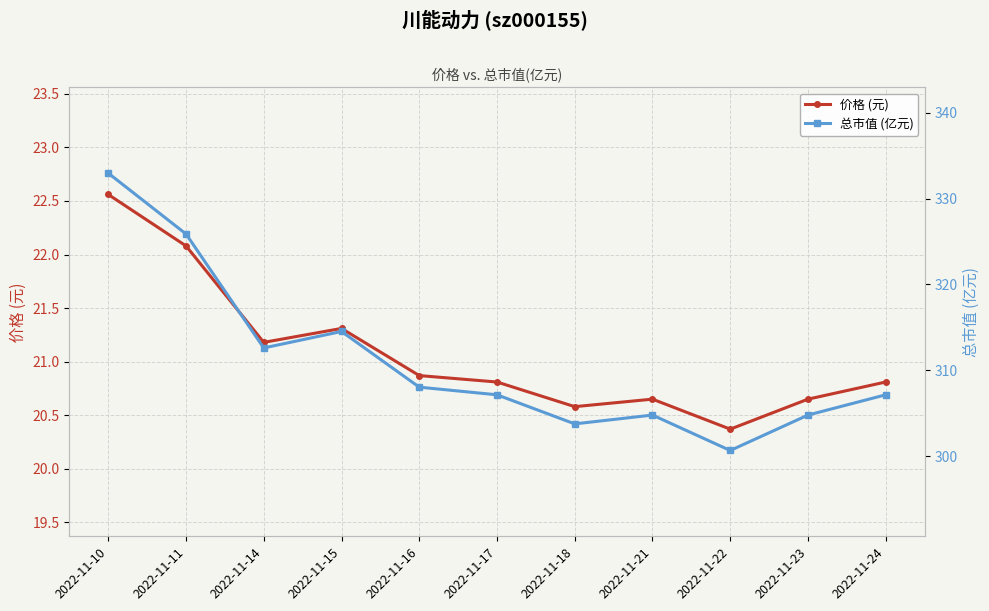

Which series changed the most between 2022-11-17 and 2022-11-23?

总市值 (亿元)